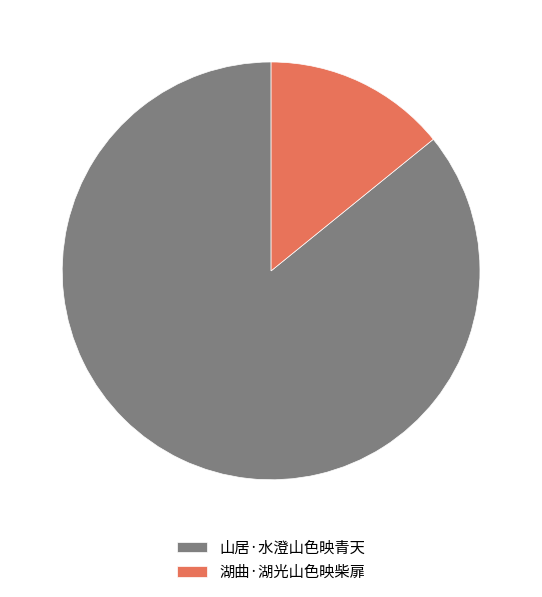

The 山居·水澄山色映青天 slice represents 92% of the pie. True or false?

False